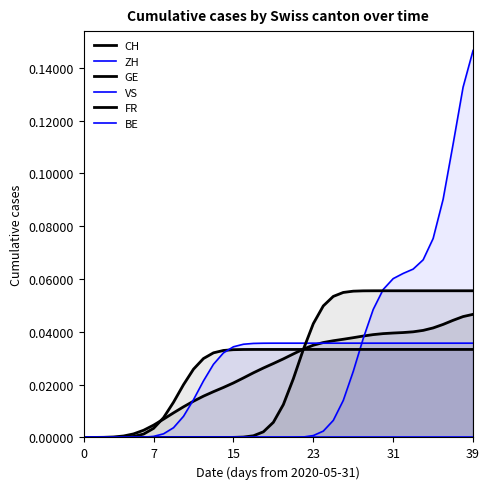

True or false: FR and ZH intersect in this chart.

True